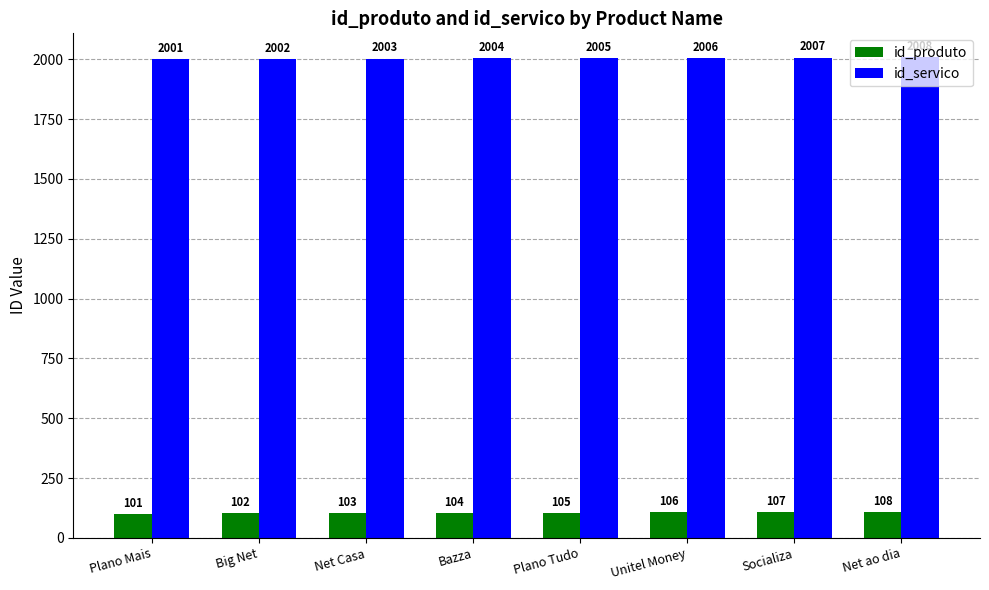

How many categories are shown in the chart?

8